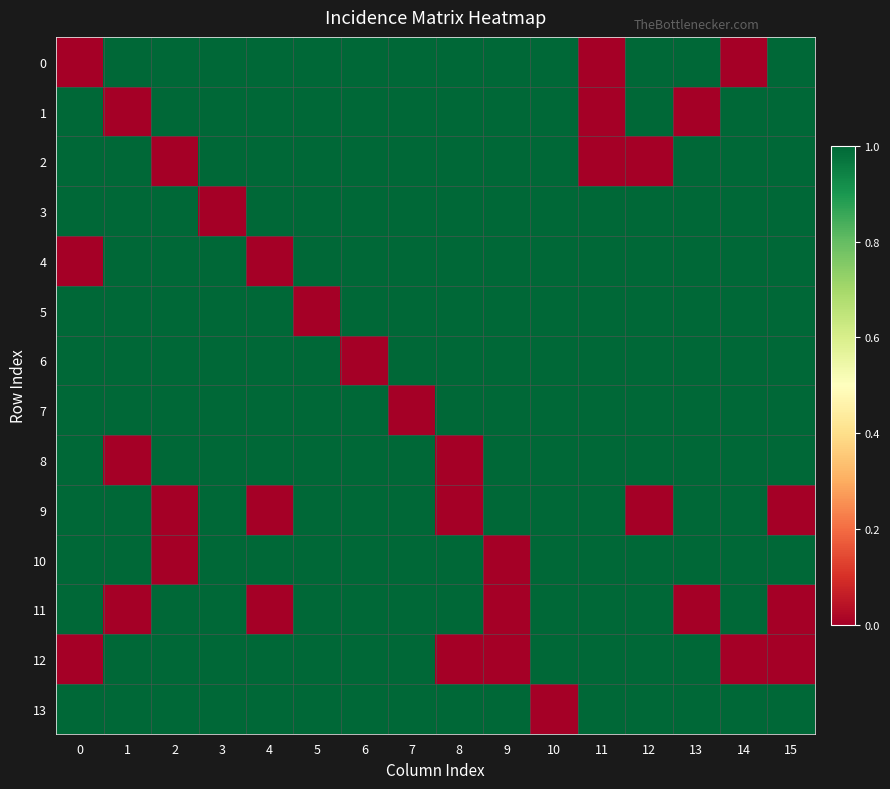

At how many categories does at least one series exceed 0?

16